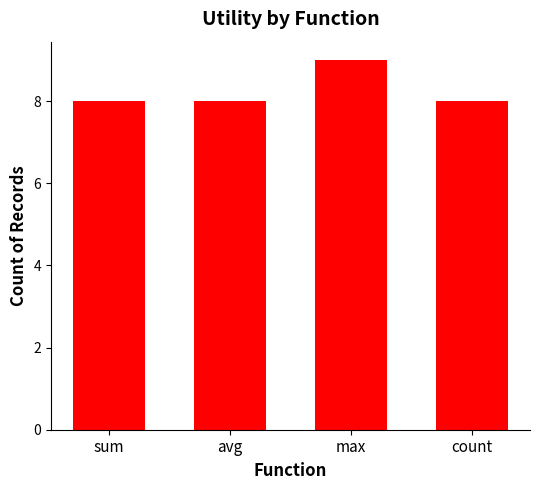

What is the label of the 3rd bar from the left?

max